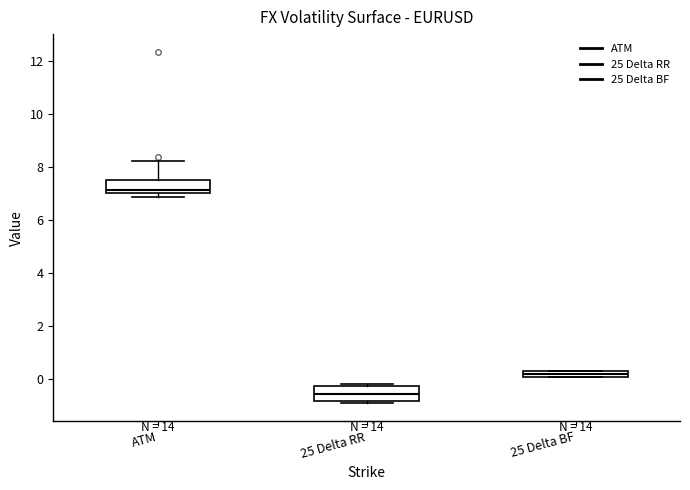

Which box has the highest median line?

ATM